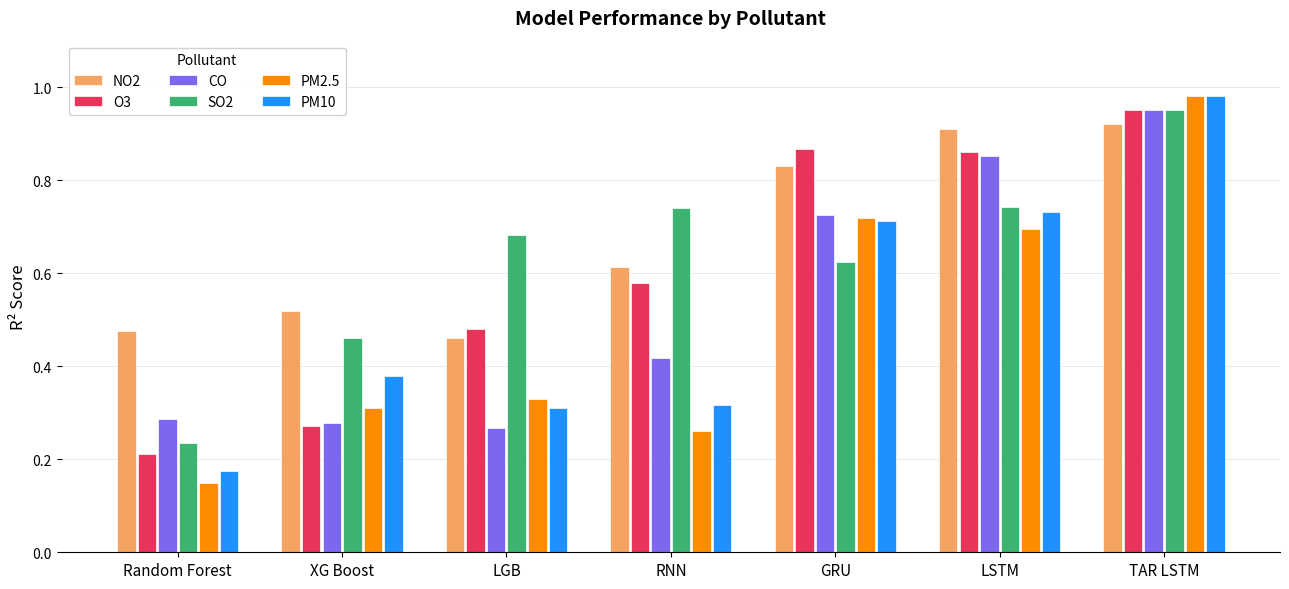

Which category has the highest value across all series?

TAR LSTM